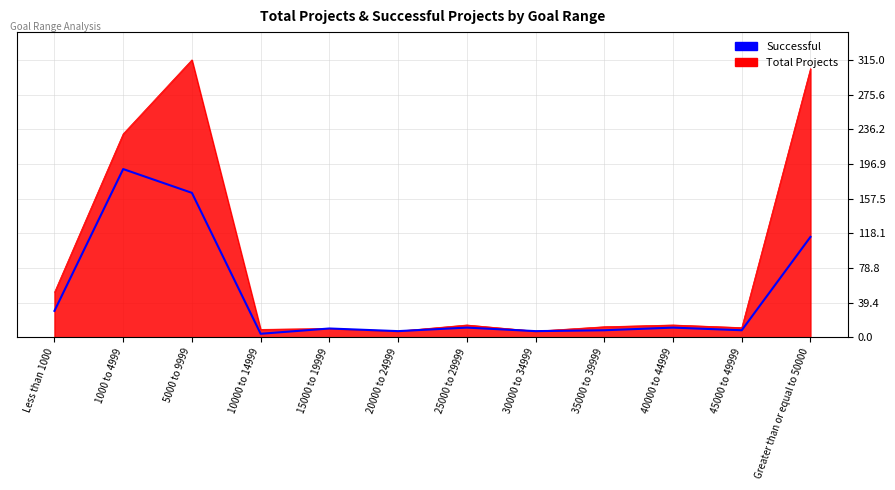

Is it true that Total Projects equals 10 at Less than 1000?

False